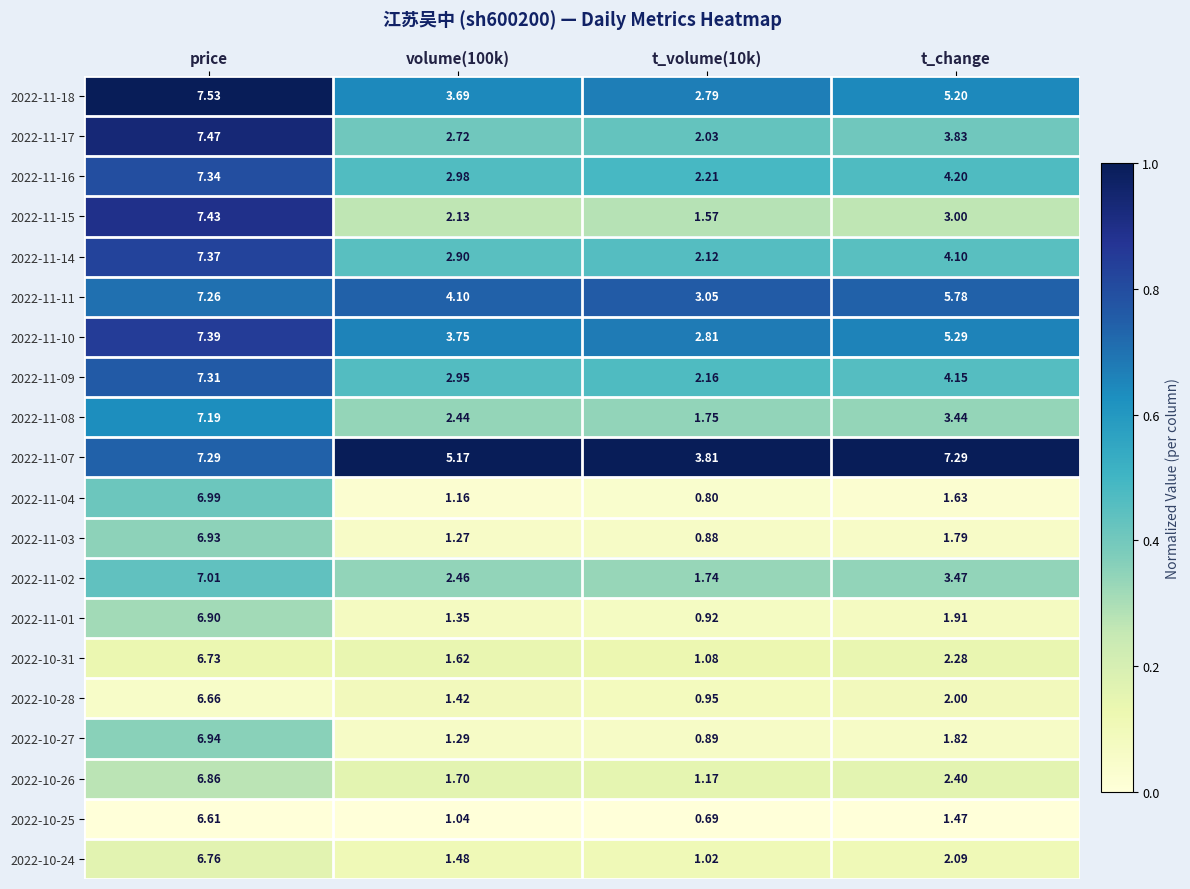

Which series changed the most between t_volume(10k) and t_change?

2022-11-07